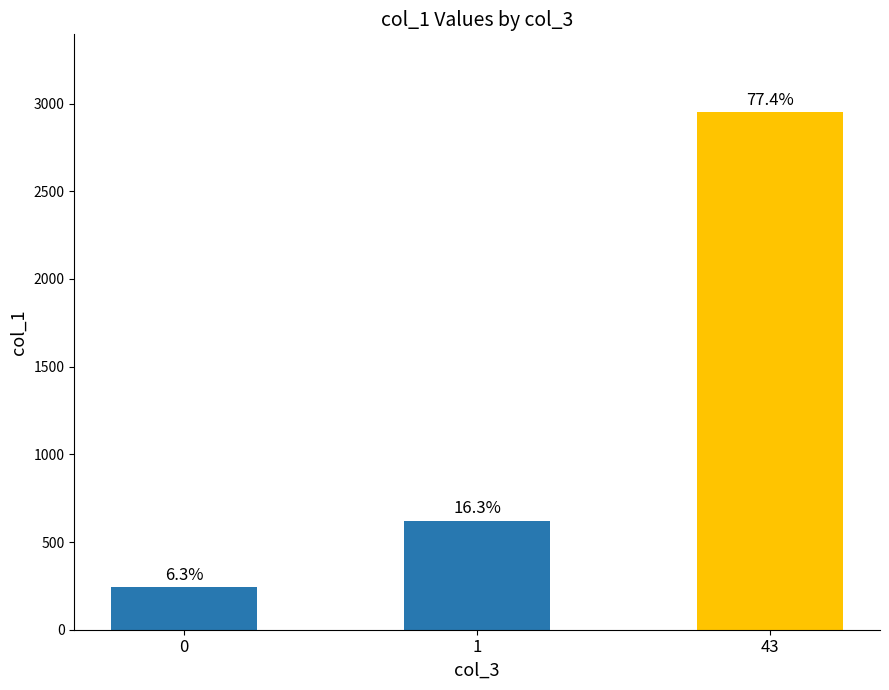

List the labels in order of value, smallest first.

0, 1, 43